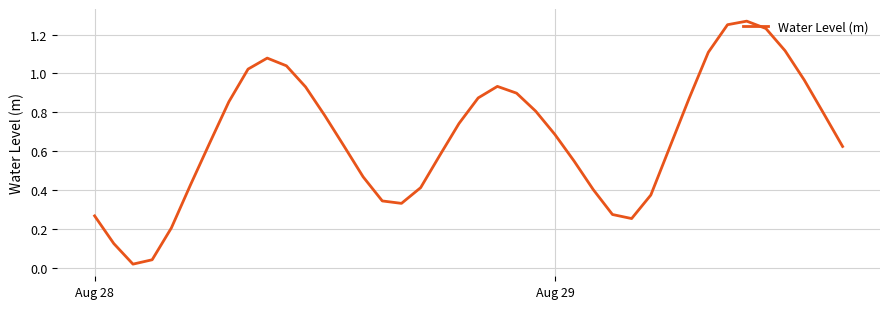

Is this an area chart (filled region under the line)?

No